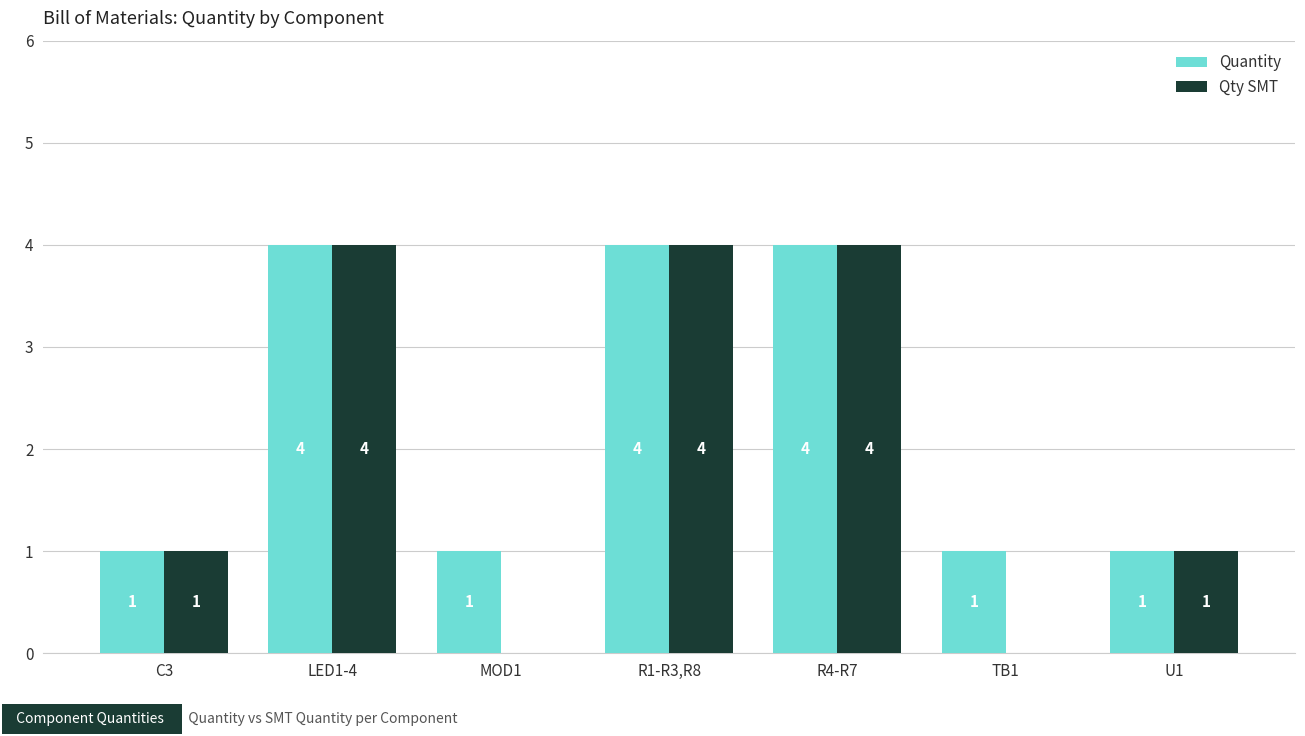

What is the average value of the Qty SMT series?

2